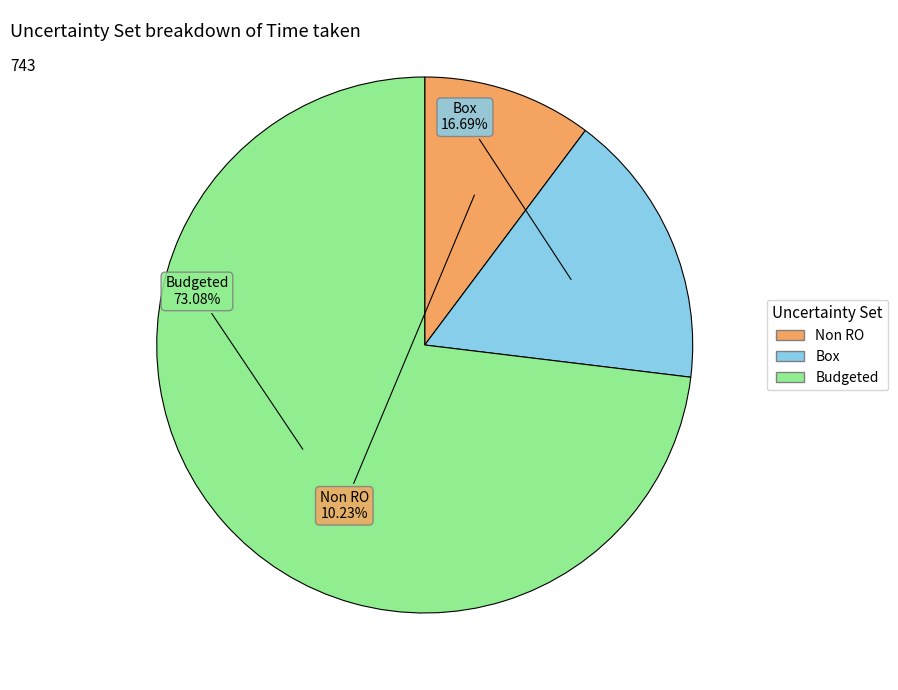

To the nearest percent, what is the difference between the largest and smallest slice percentages?

63%